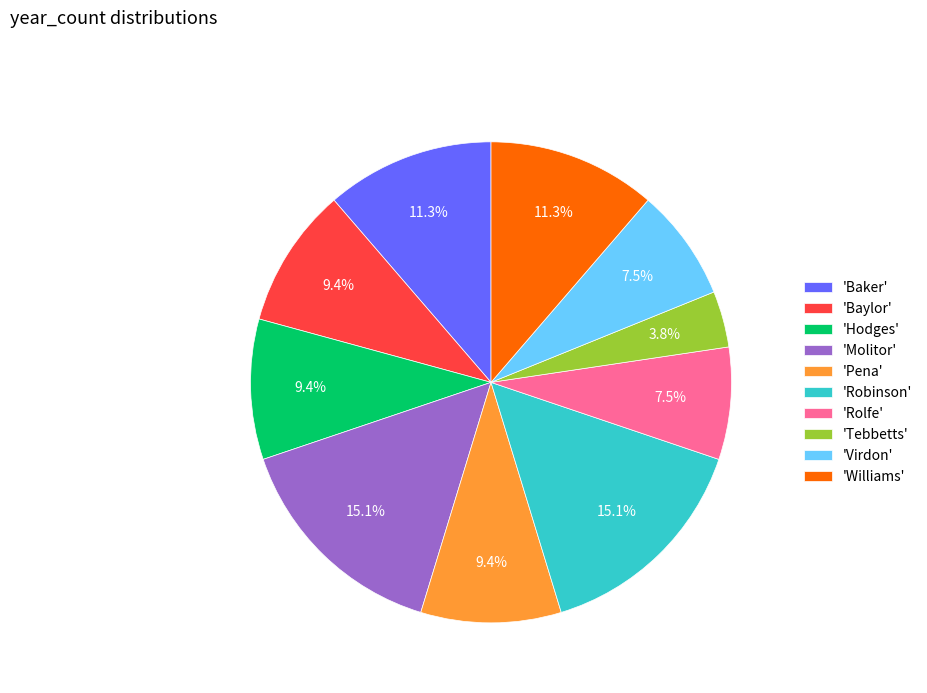

Count the number of slices in the pie.

10